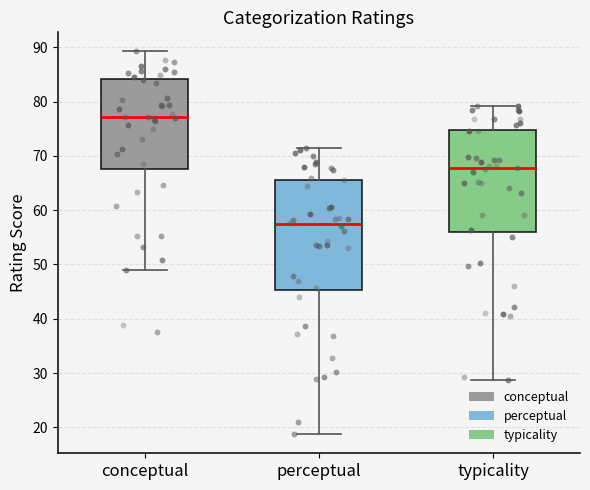

Which box is the tallest, from its lower edge to its upper edge?

perceptual